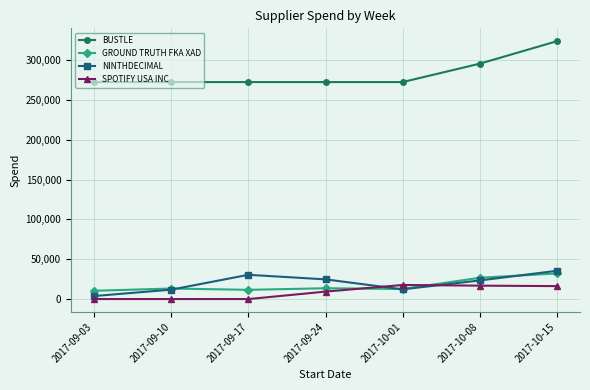

Which series ends up on top after the final intersection of SPOTIFY USA INC and GROUND TRUTH FKA XAD?

GROUND TRUTH FKA XAD